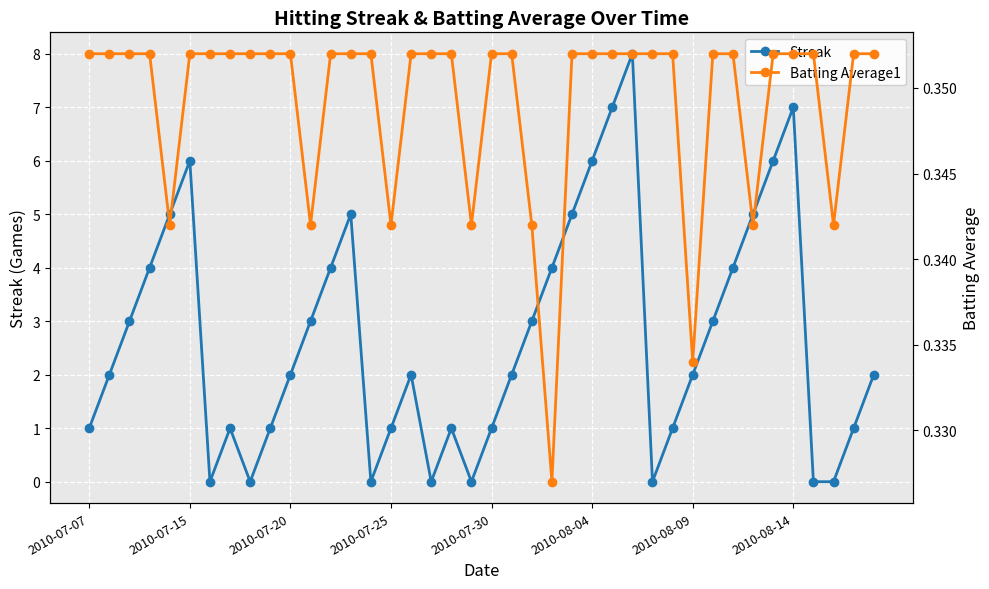

How many interior local peaks does the Streak series have?

7